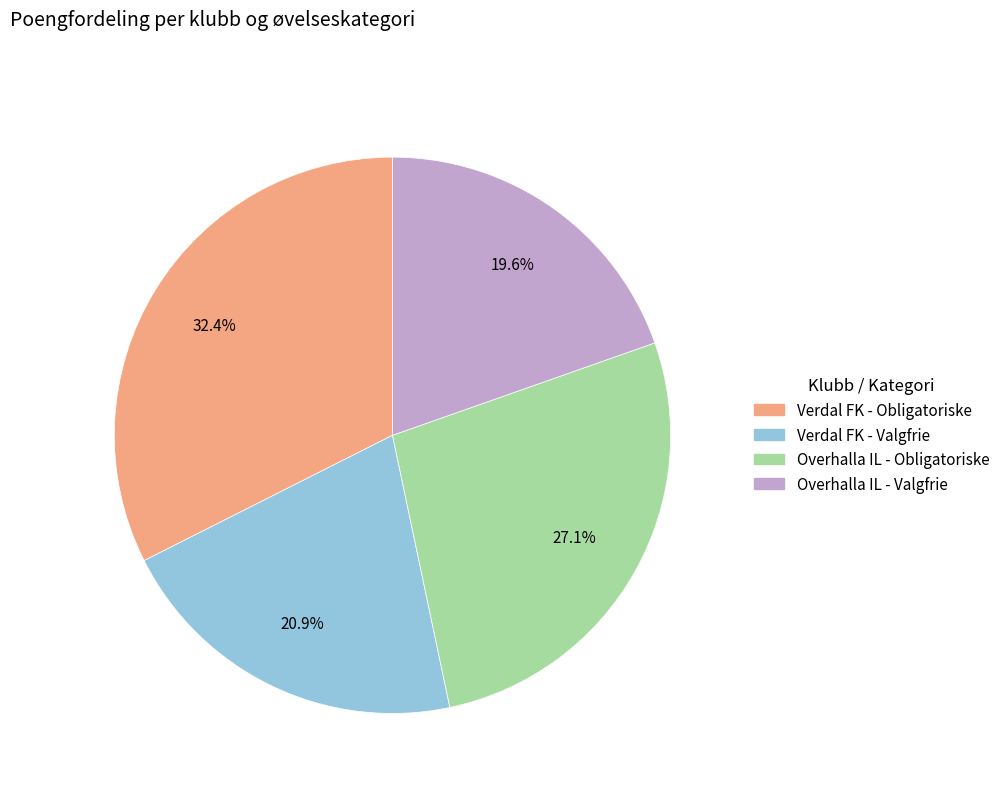

Is there any slice that represents more than half of the pie?

No